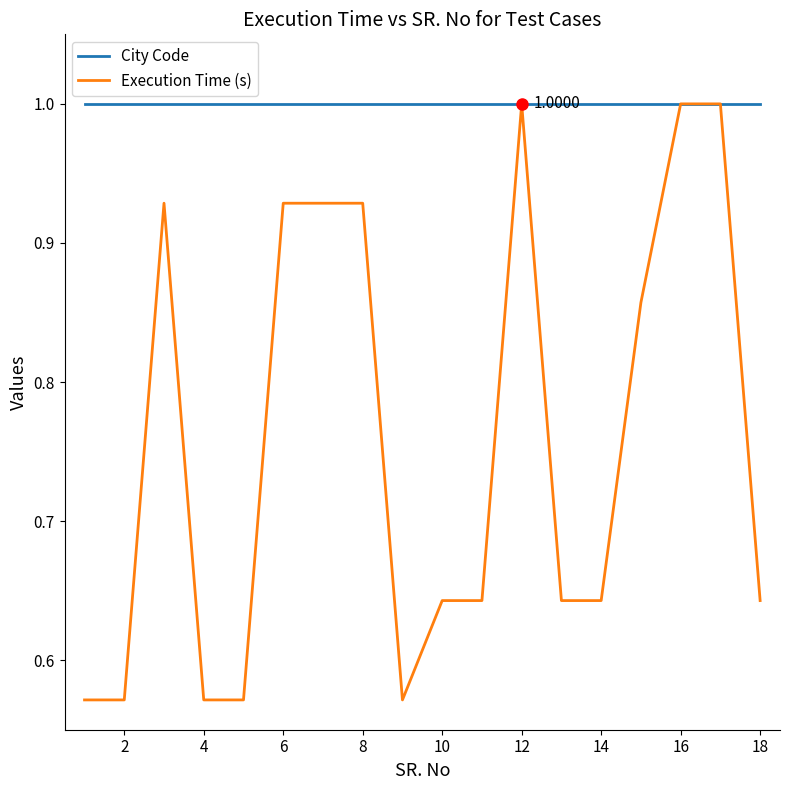

At how many categories does at least one series exceed 0?

18